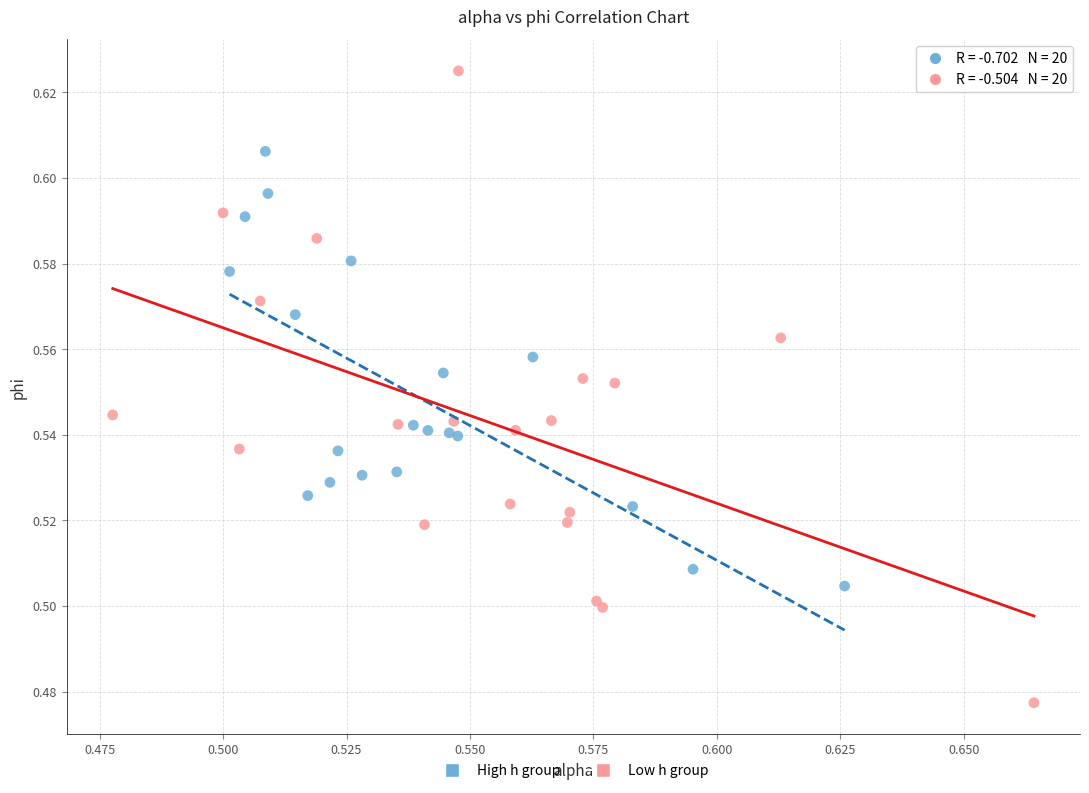

Which series contains the highest Y value?

Low h group